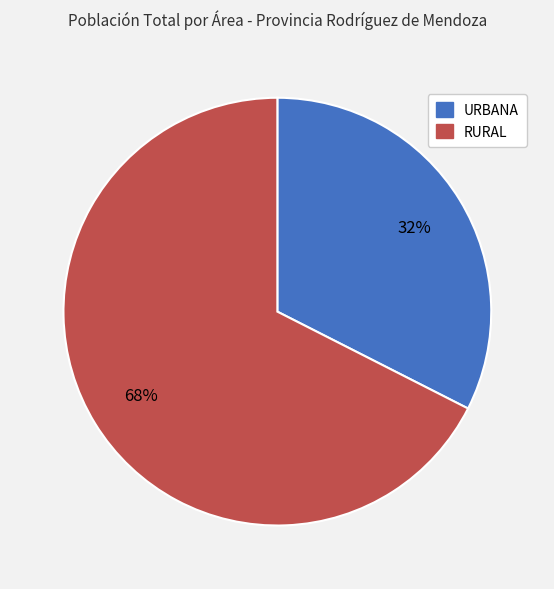

Rank the categories by value from lowest to highest.

URBANA, RURAL